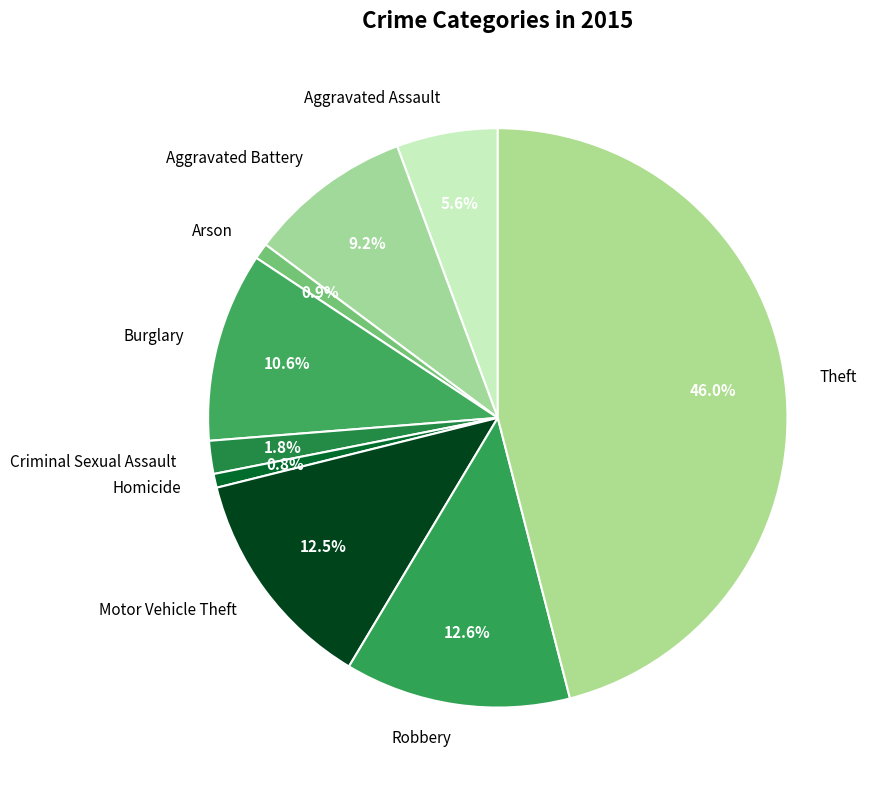

Is there a majority slice in this chart?

No